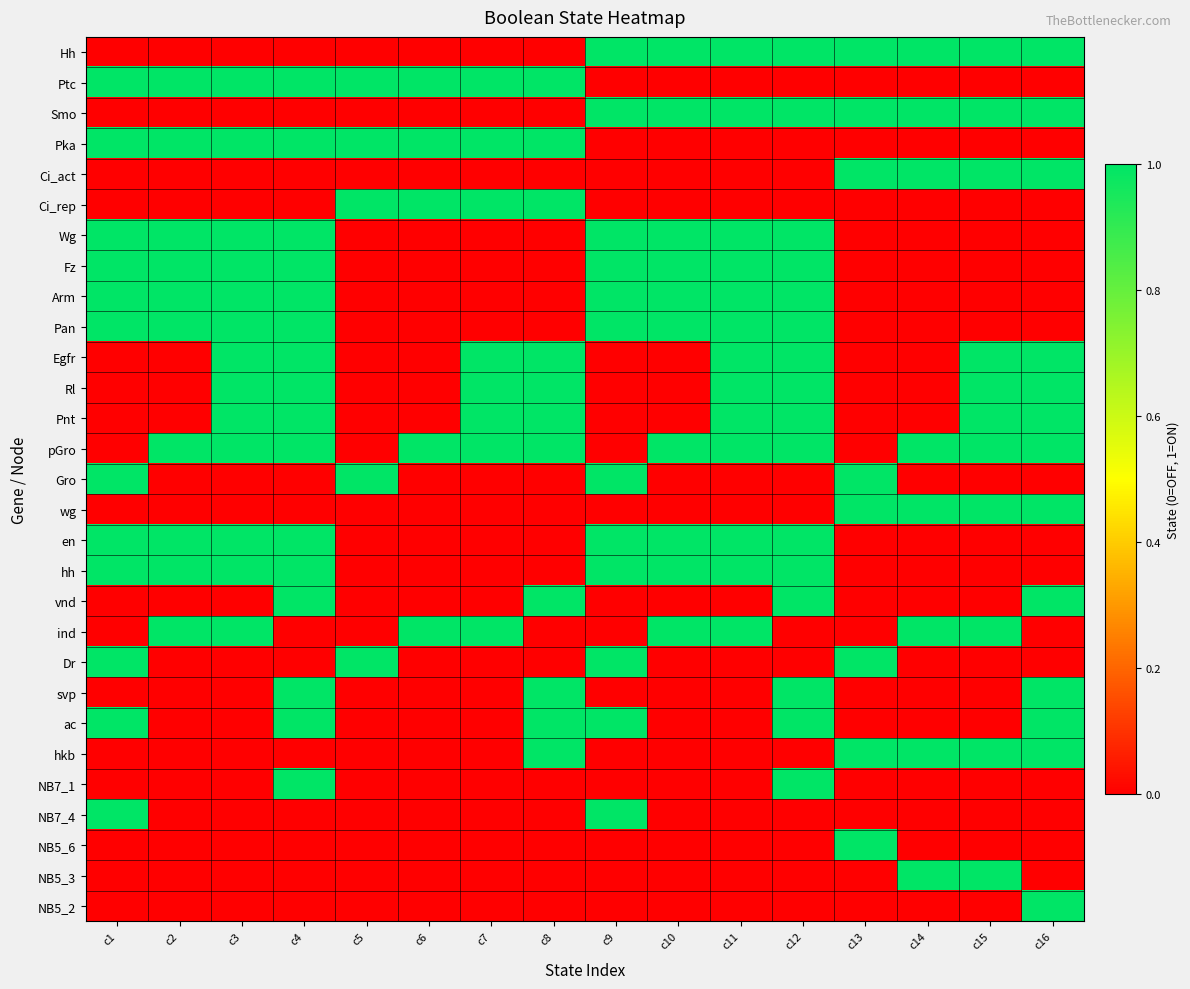

Between c1 and c15, which series saw the biggest shift?

Hh